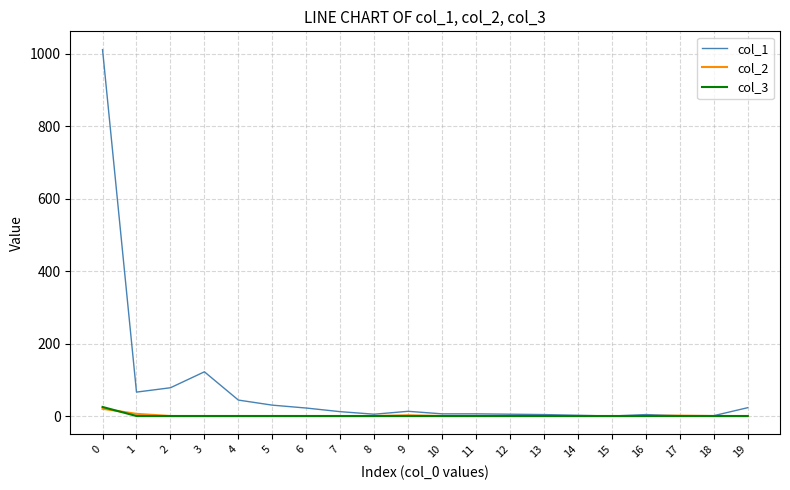

Which series has the widest spread of values?

col_1